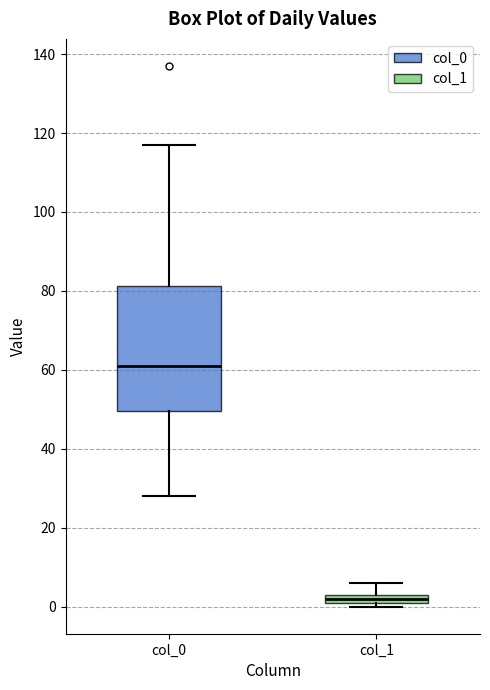

Where does the upper whisker of the box for col_1 end on the y-axis? The values are not printed on the chart, so give them approximately, as read against the axis.

6